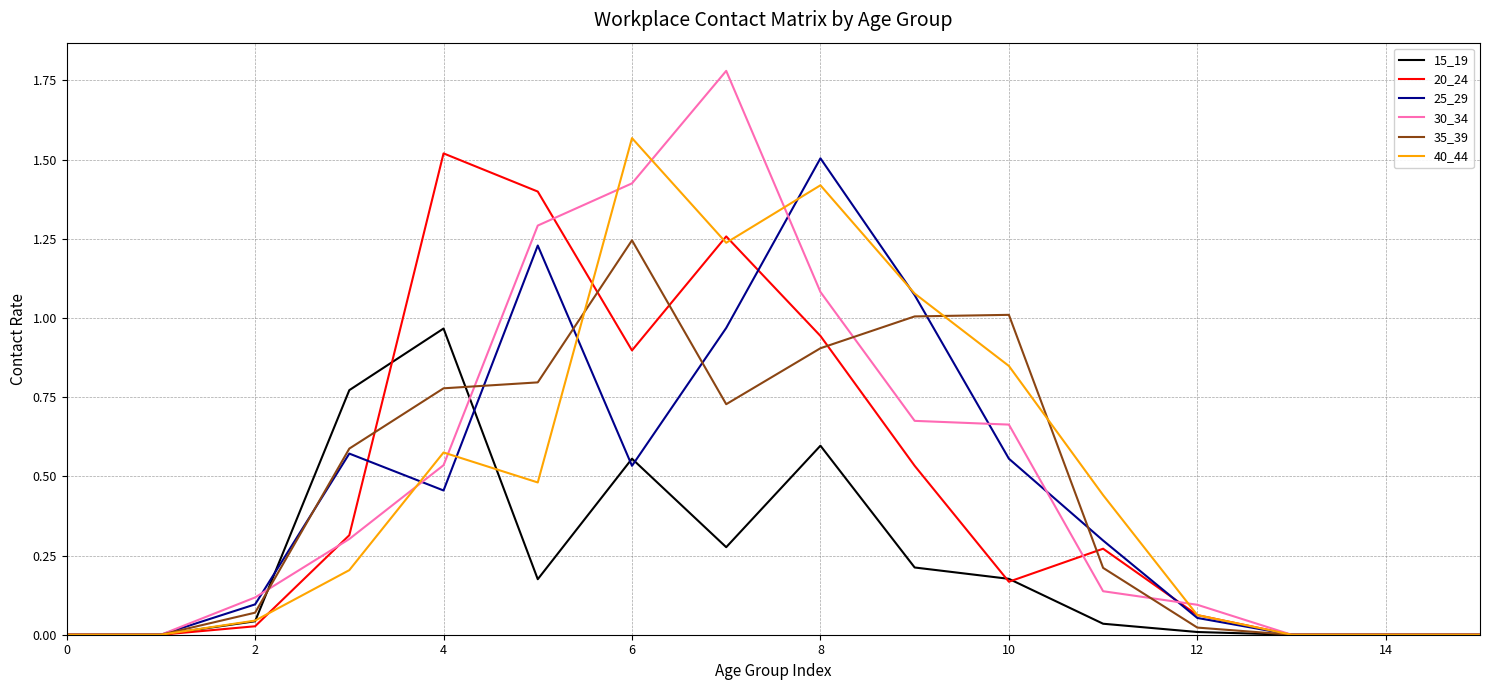

What are all the series names shown in the legend?

15_19, 20_24, 25_29, 30_34, 35_39, 40_44